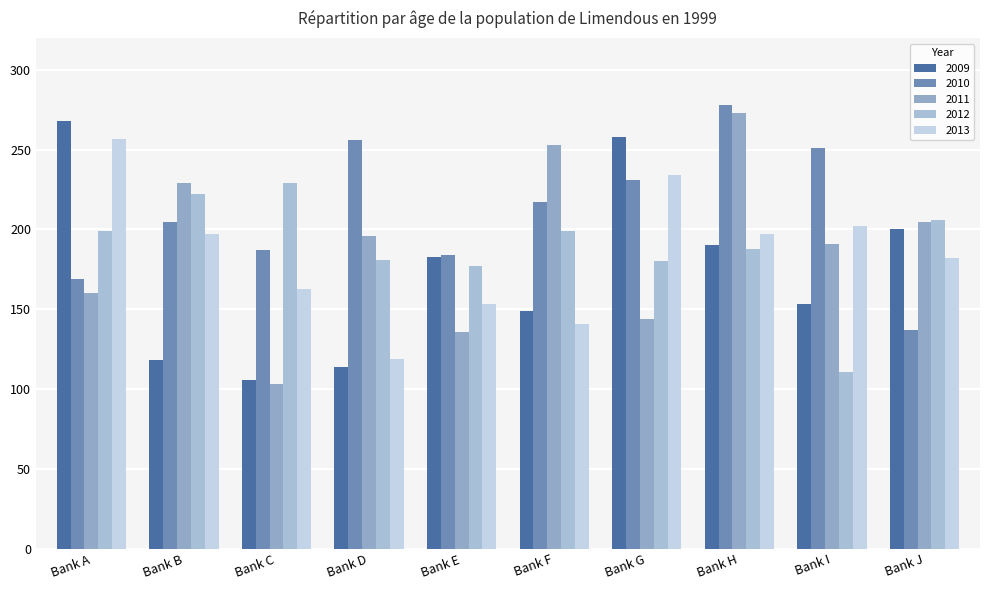

Count the number of categories in the chart.

10